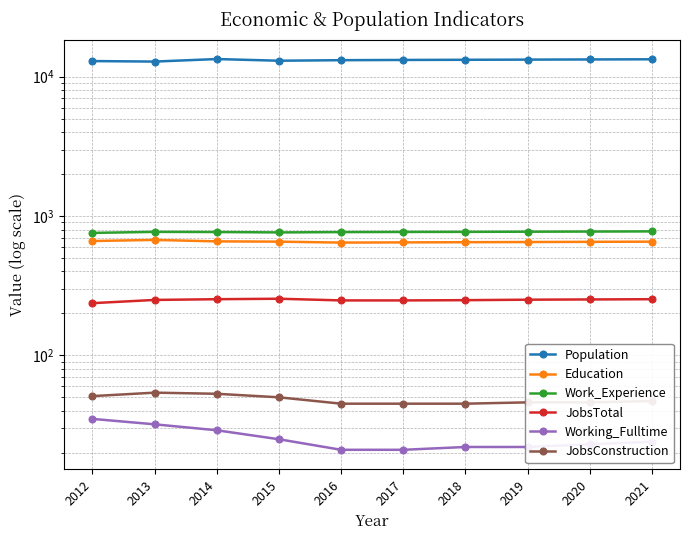

Reading left to right, list all the values displayed in this chart.

Population: 12952	12845	13392	13026	13144	13195	13231	13267	13304	13340
Education: 662	674	658	655	645	647	649	651	653	655
Work_Experience: 757	770	768	763	767	769	770	772	774	776
JobsTotal: 237	250	253	255	248	248	249	251	252	253
Working_Fulltime: 35	32	29	25	21	21	22	22	23	24
JobsConstruction: 51	54	53	50	45	45	45	46	46	47